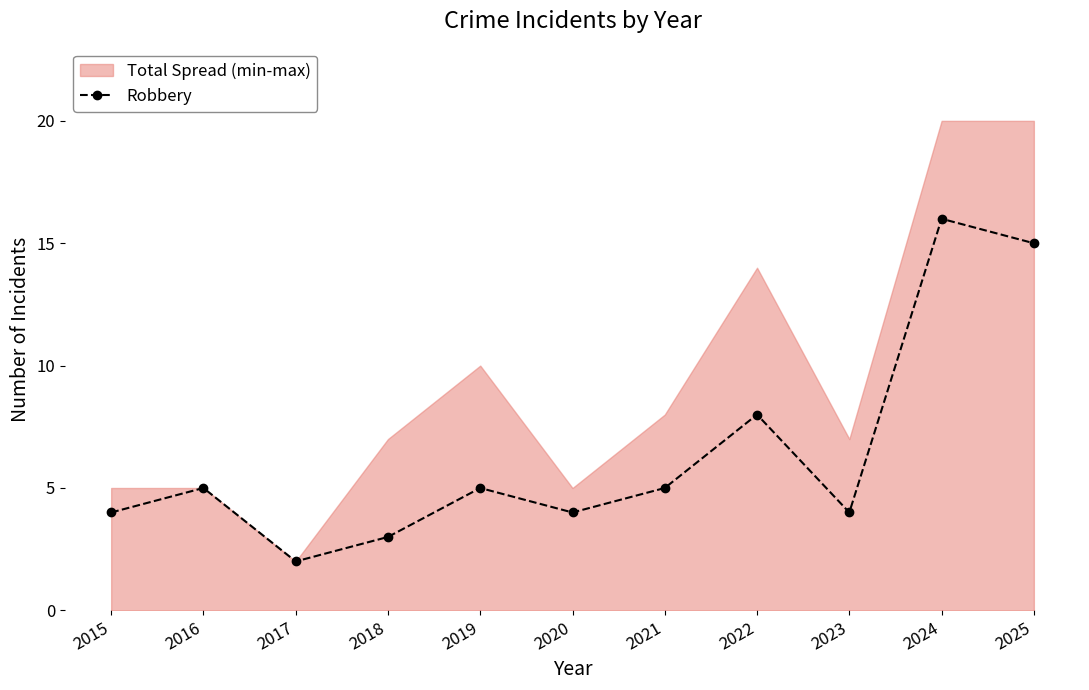

True or false: the data shows 11 at 2022.

False